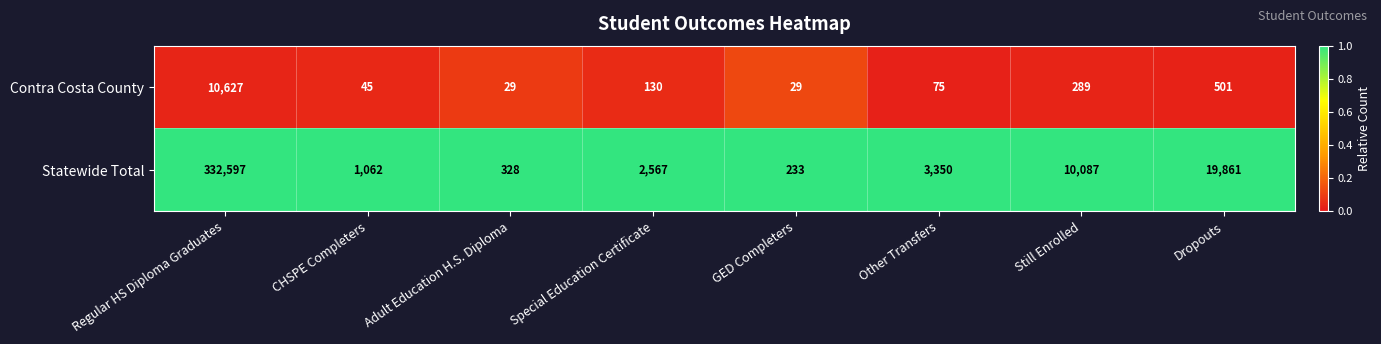

The value of Contra Costa County at GED Completers is 8. True or false?

False